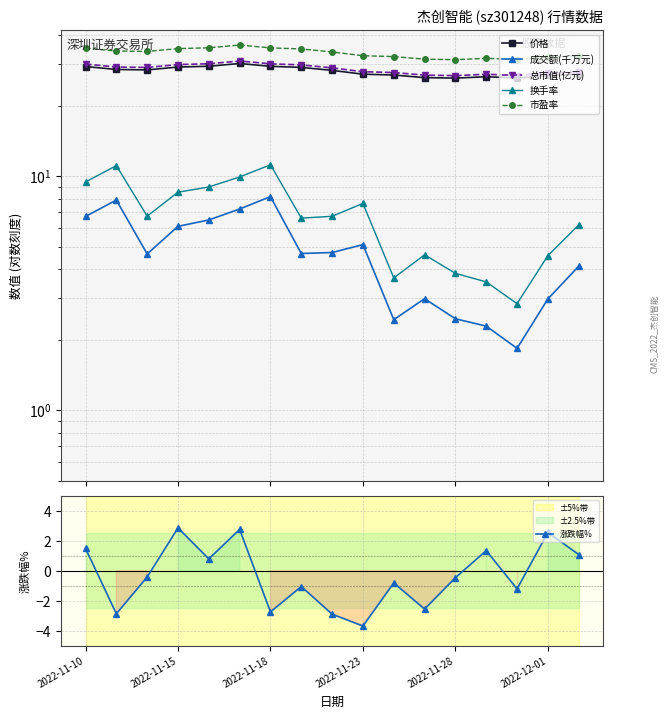

The value of 市盈率 at 16 is 18.0. True or false?

False